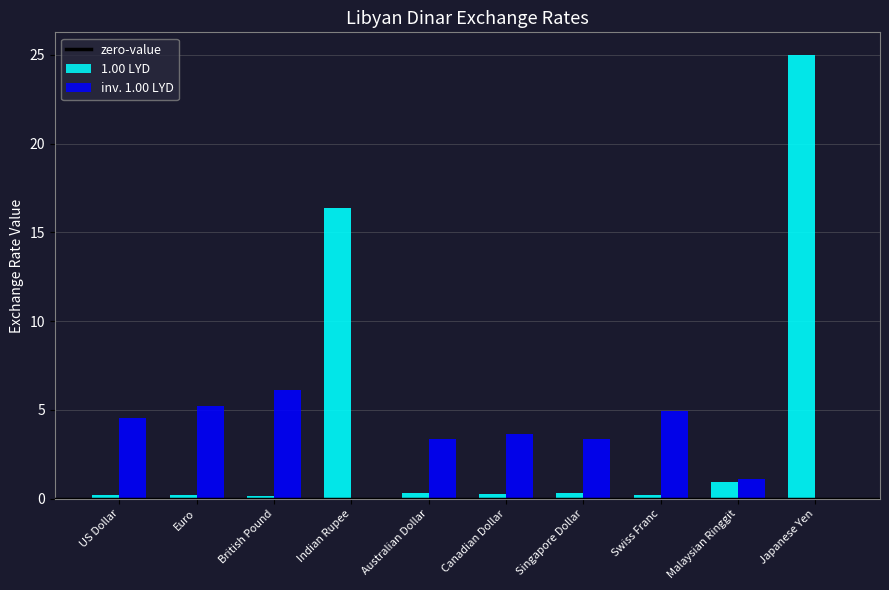

Reading right to left, transcribe all the data shown in this chart.

1.00 LYD: 25.0	0.9	0.2	0.3	0.3	0.3	16.4	0.2	0.2	0.2
inv. 1.00 LYD: 0.0	1.1	4.9	3.4	3.6	3.4	0.1	6.1	5.2	4.6